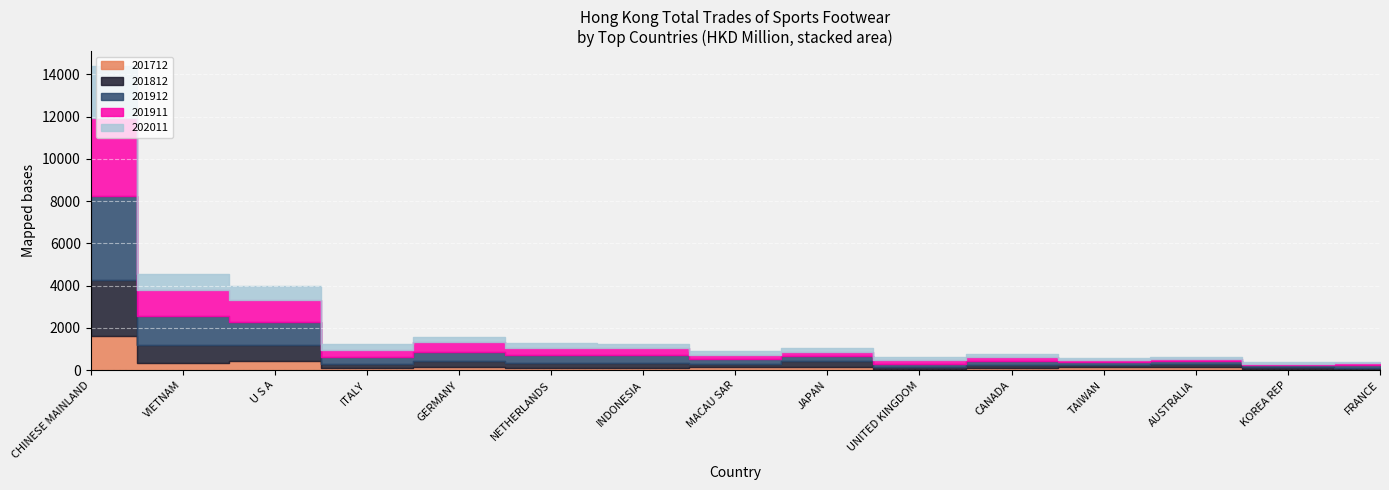

What is the total value across all series at CANADA?

760.9